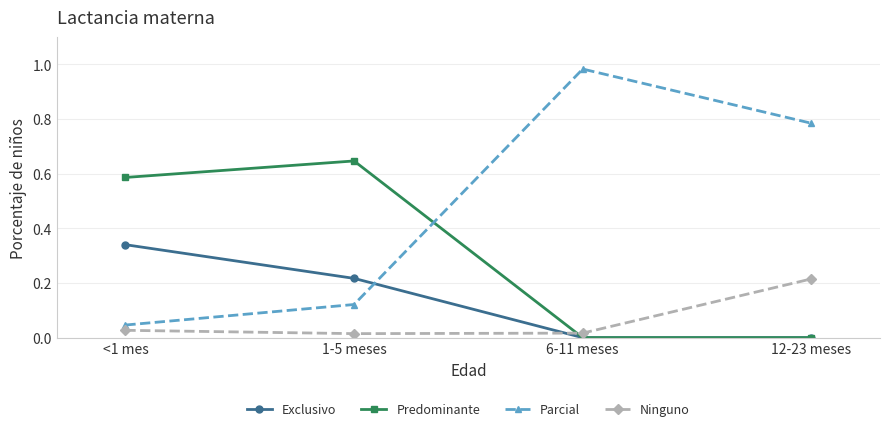

Where do Ninguno and Exclusivo first cross each other?

1-5 meses and 6-11 meses